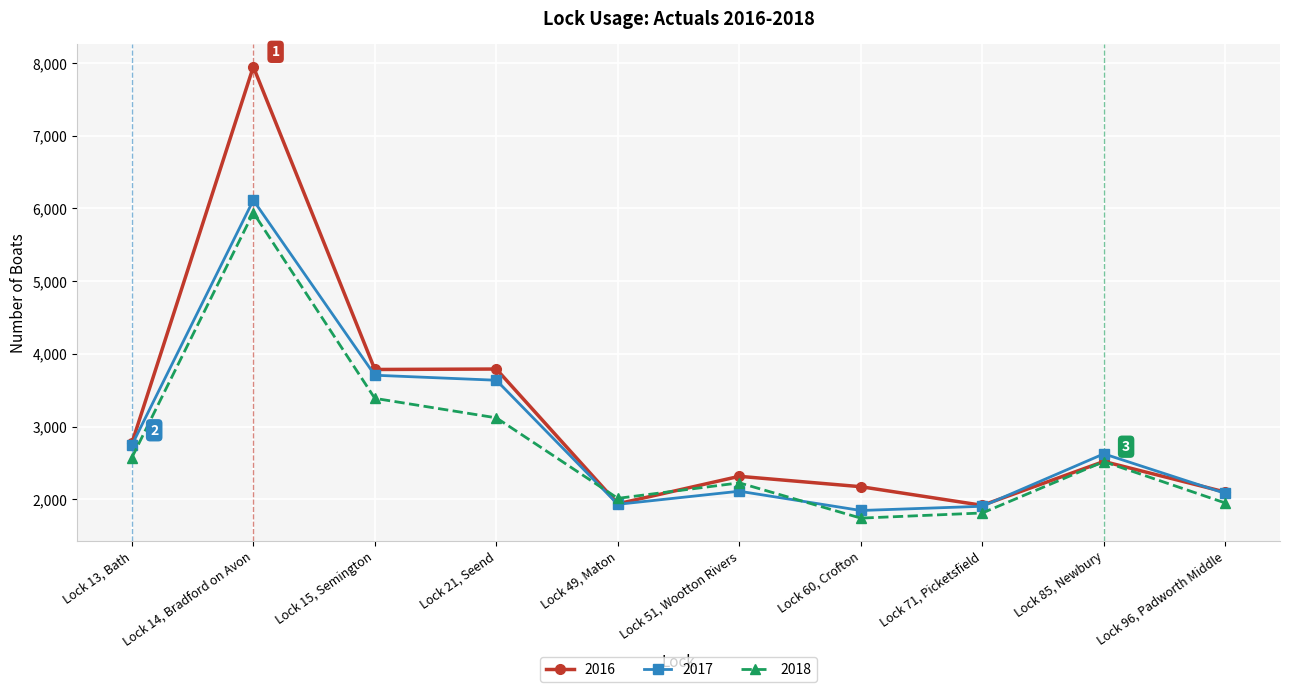

Which category has the highest value in the 2018 series?

Lock 14, Bradford on Avon